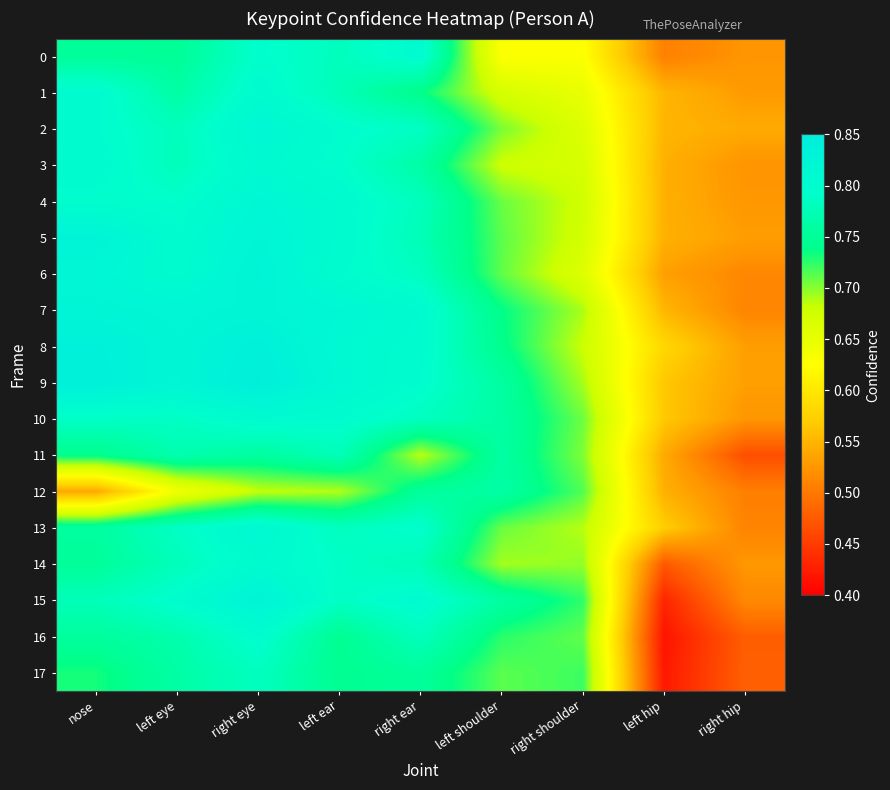

Which series has the largest total across all categories?

9